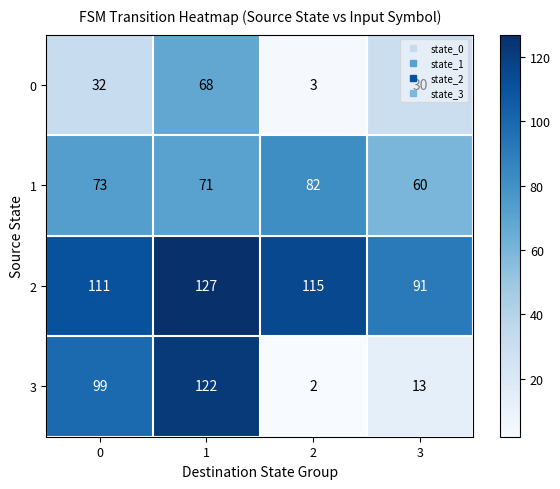

What is the difference between the maximum and minimum values in the 3 series?

120